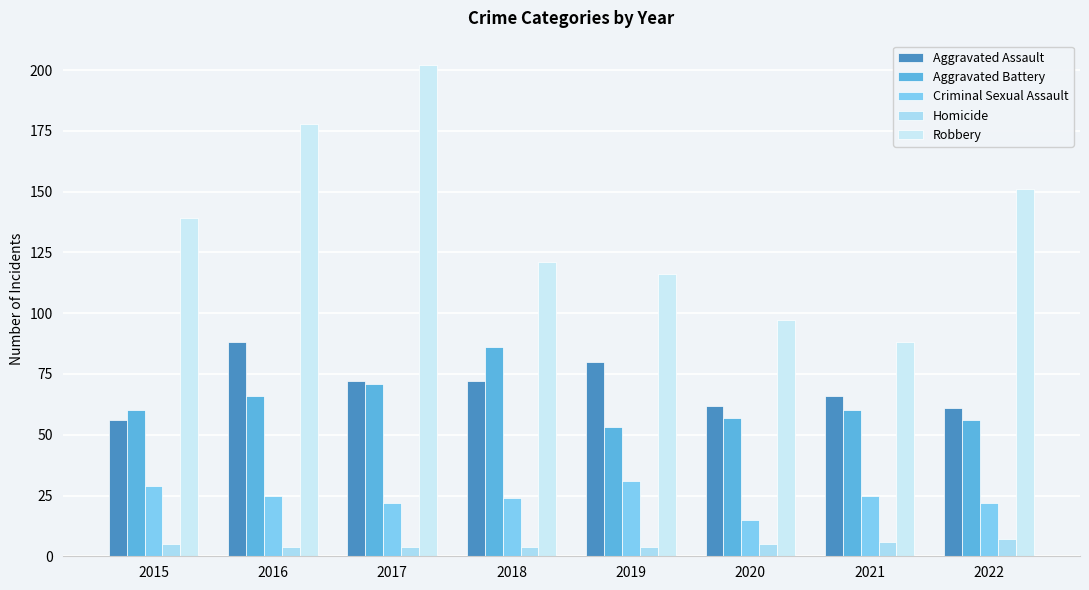

Are the bars horizontal?

No